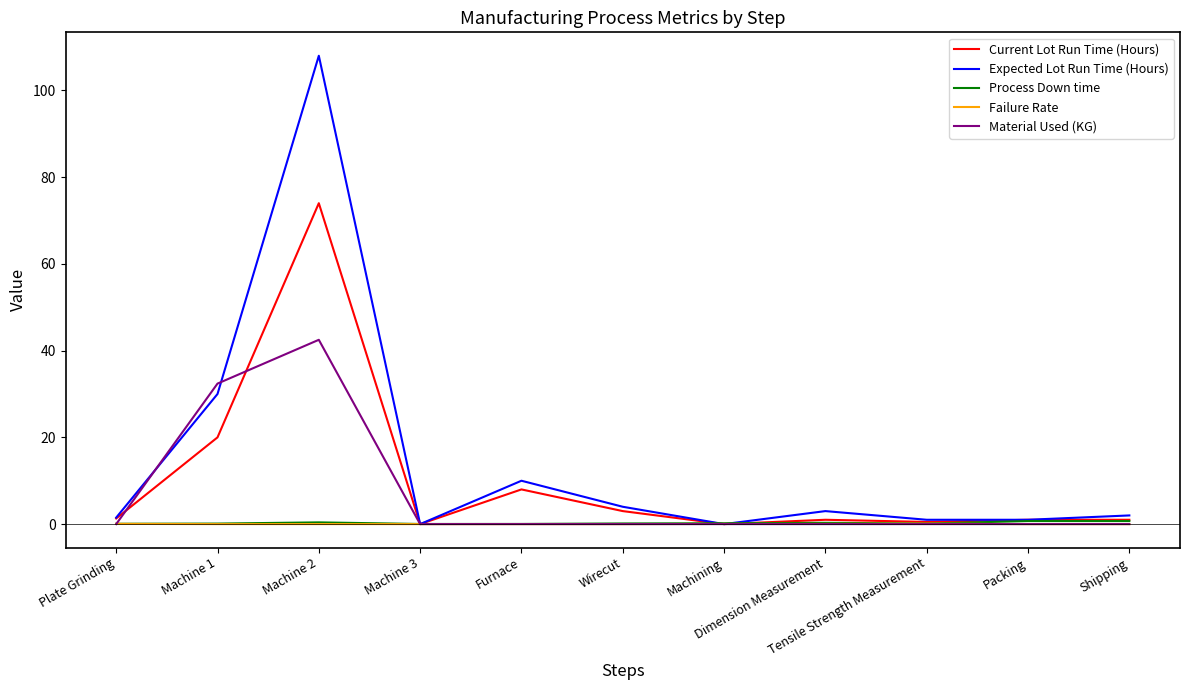

Which series has the largest range (max minus min)?

Expected Lot Run Time (Hours)